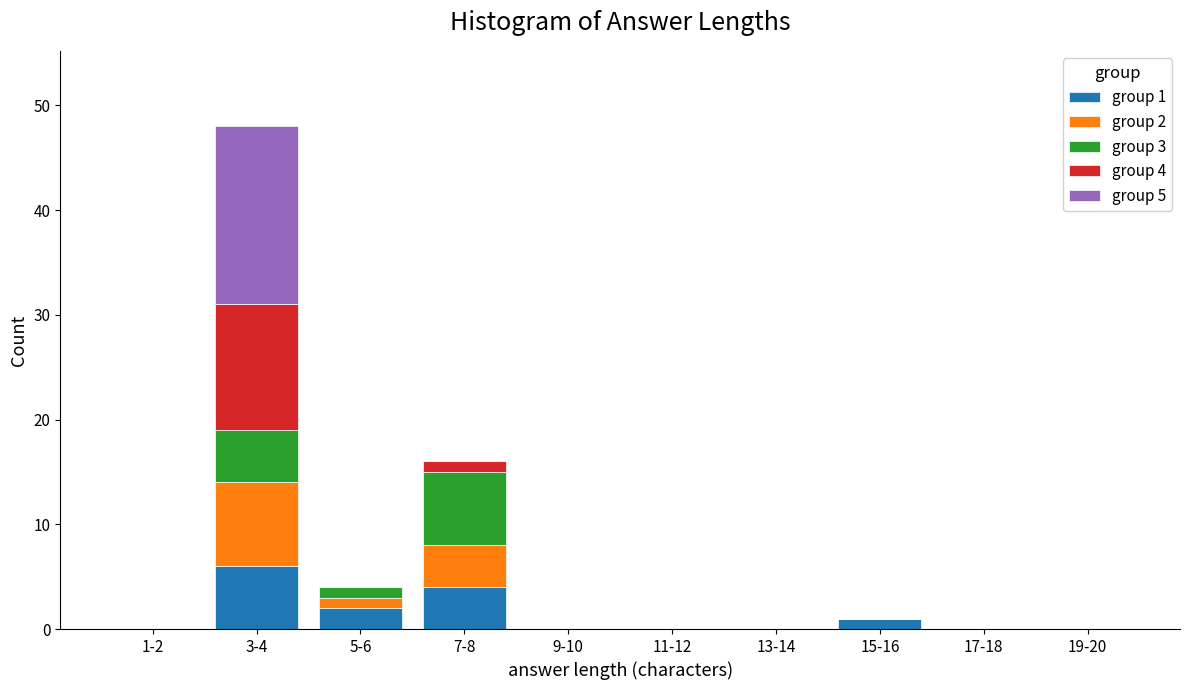

At which category is the sum across all series the highest?

3-4